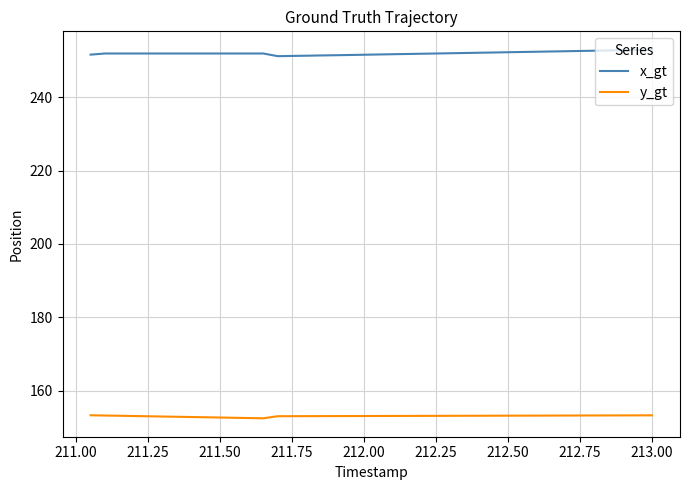

True or false: x_gt and y_gt intersect in this chart.

False